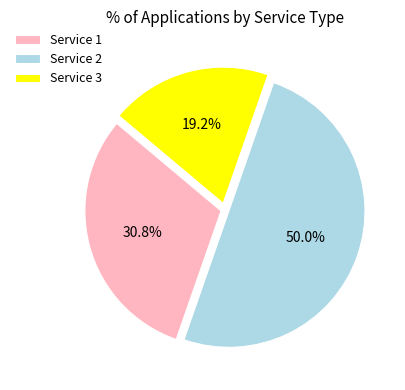

Which slice is the smallest?

Service 3